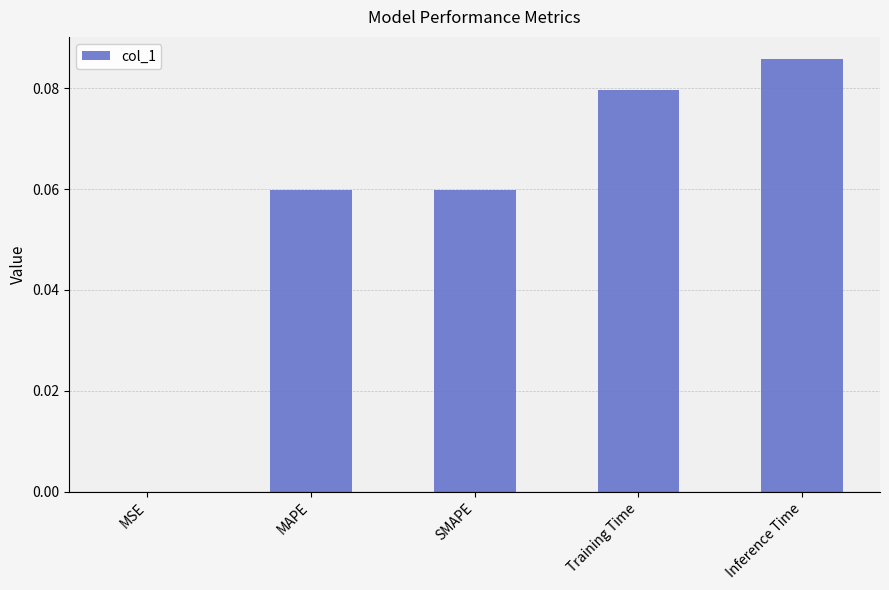

Which label corresponds to the largest value in the chart?

Inference Time